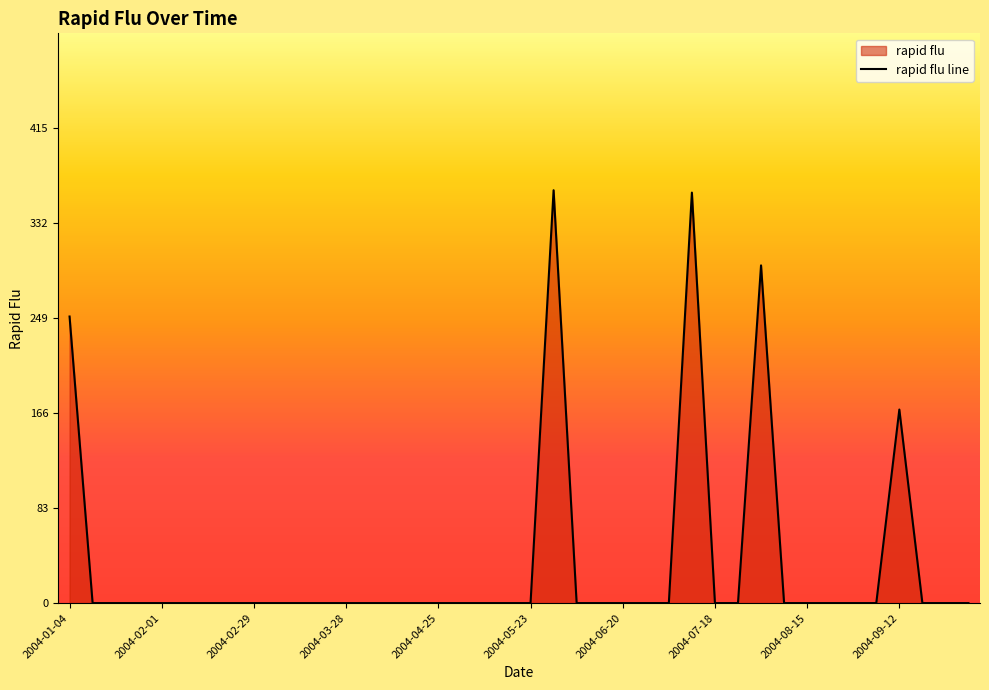

Where is the first local maximum?

21